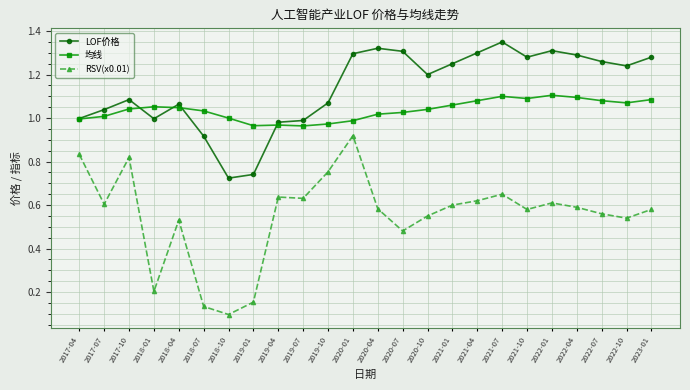

Rank the series by their average value, from lowest to highest.

RSV(x0.01), 均线, LOF价格